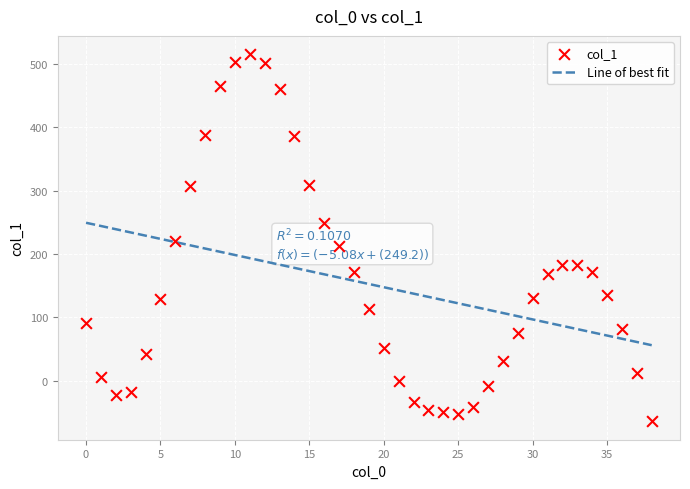

Between 34 and 11, which is larger?

11